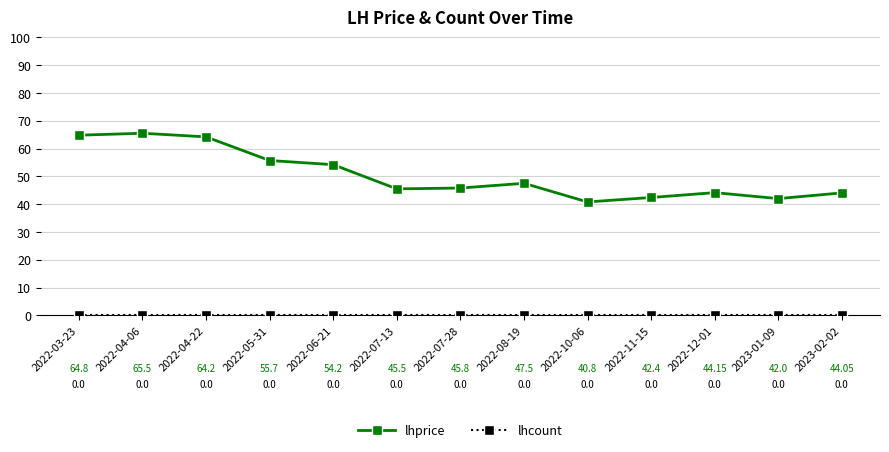

What is the label of the 5th point from the right?

2022-10-06